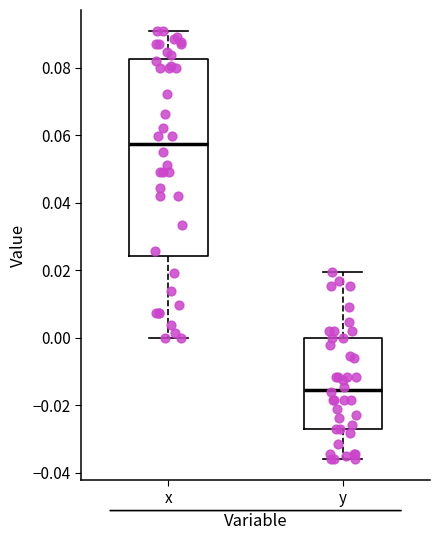

Reading left to right, transcribe this box plot: for each box, give where its median line is, the range the box spans, and where its two whiskers end, as read against the y-axis. The values are not printed on the chart, so give them approximately, as read against the axis.

x: median 0.058, box 0.024 to 0.082, whiskers 0.000 to 0.090
y: median -0.016, box -0.028 to 0.000, whiskers -0.036 to 0.020